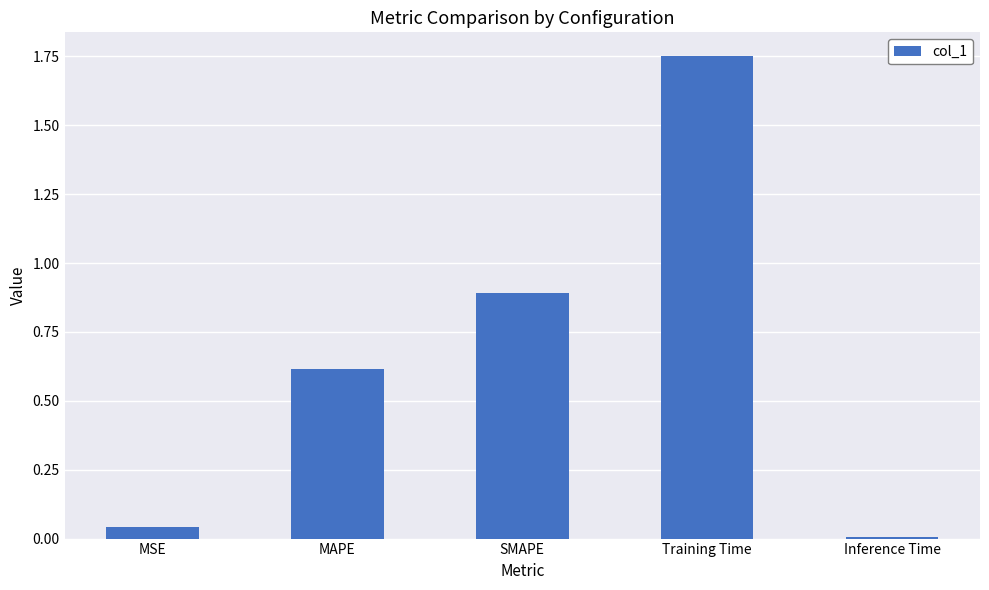

Which category has the highest value across all series?

Training Time